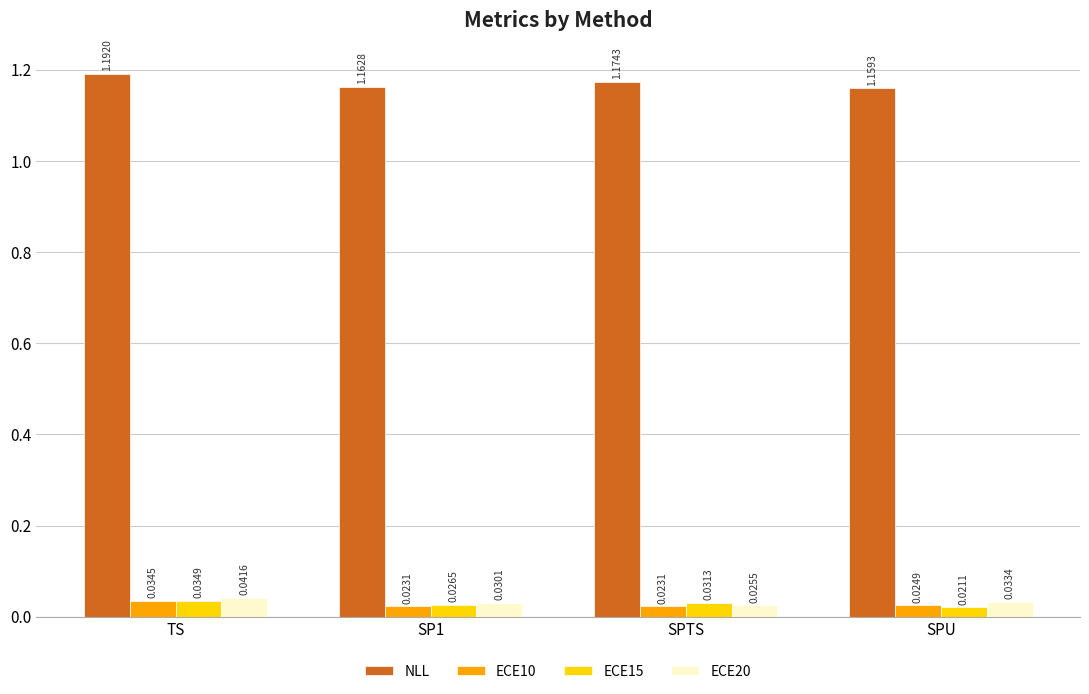

Rank the series by their maximum value, from lowest to highest.

ECE10, ECE15, ECE20, NLL